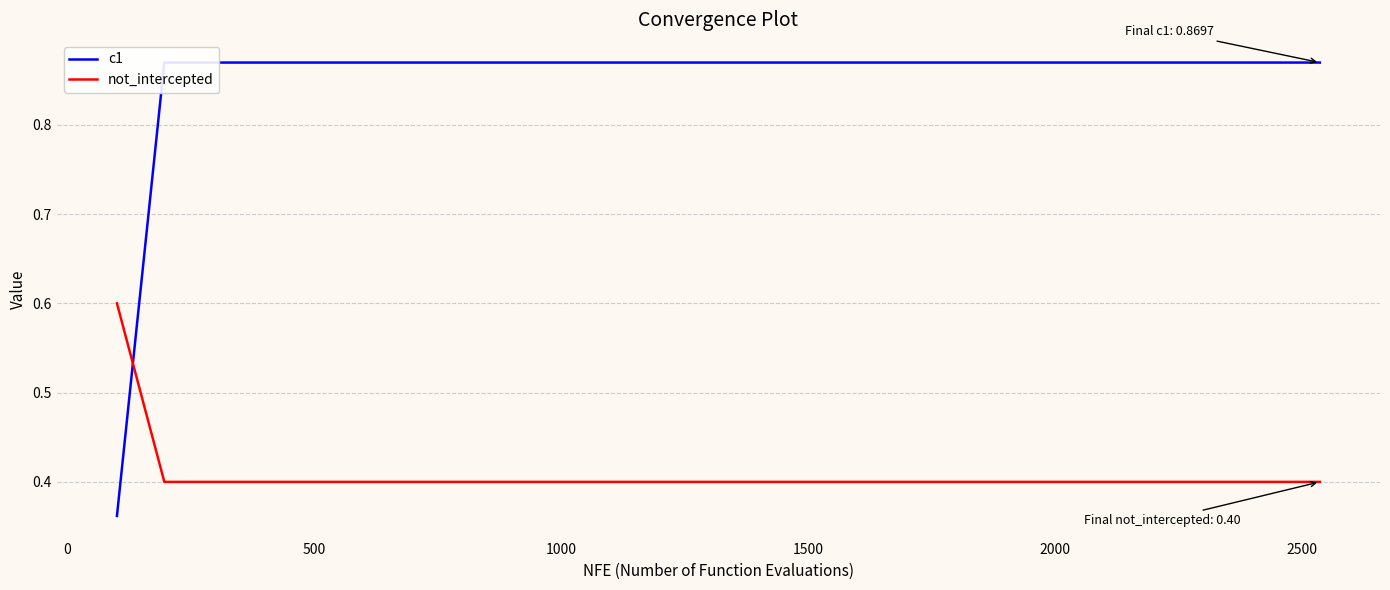

Which series has the largest total across all categories?

c1